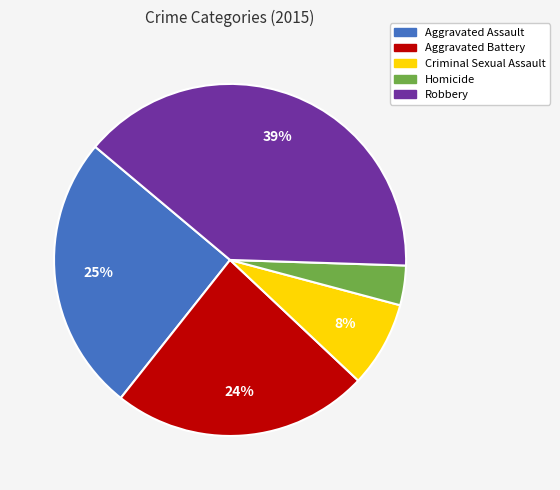

Approximately how many times larger is the value at Homicide compared to Criminal Sexual Assault?

0.5